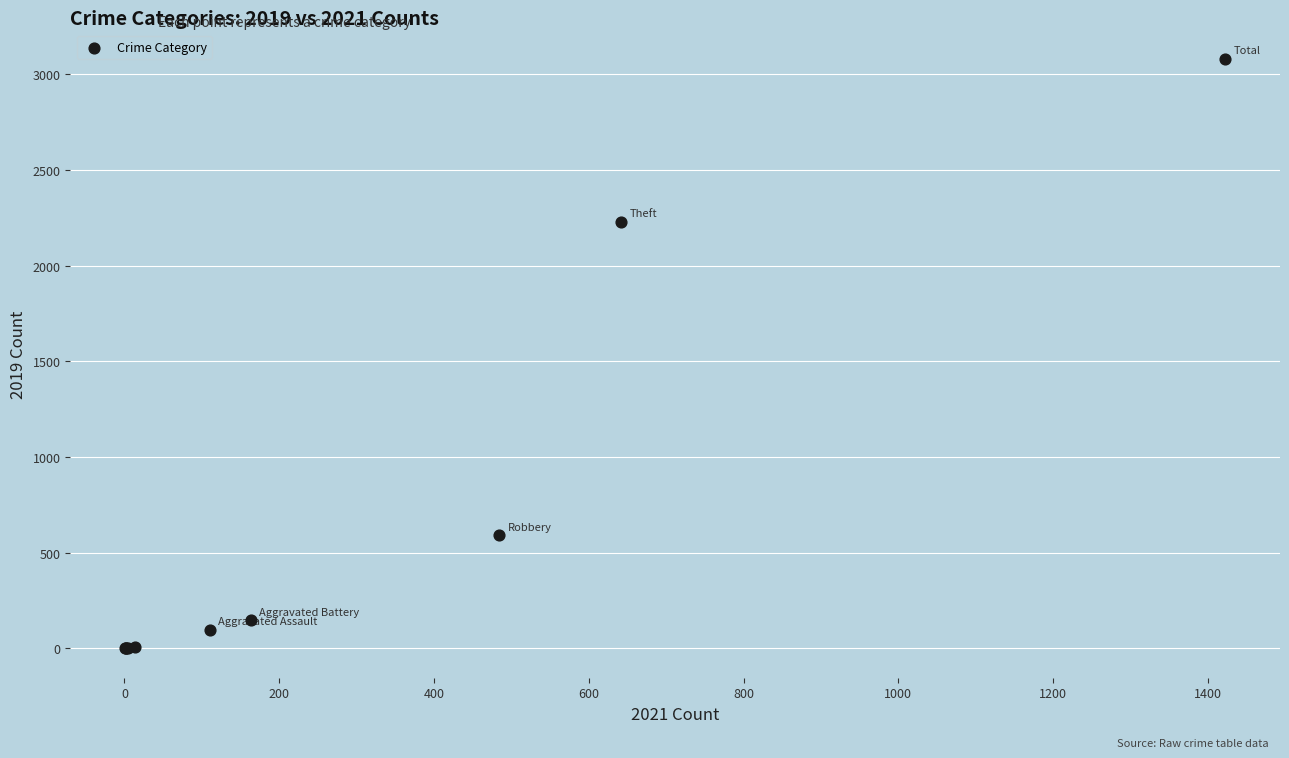

What Y value in the scatter plot is closest to 1540?

2230